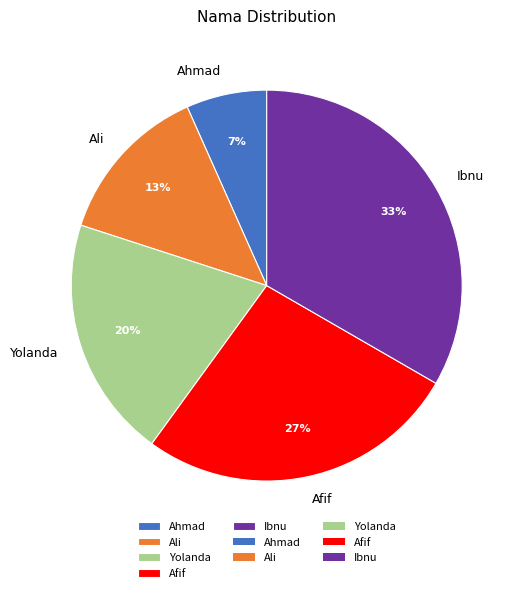

Is the sum of Ahmad and Yolanda greater than half?

No